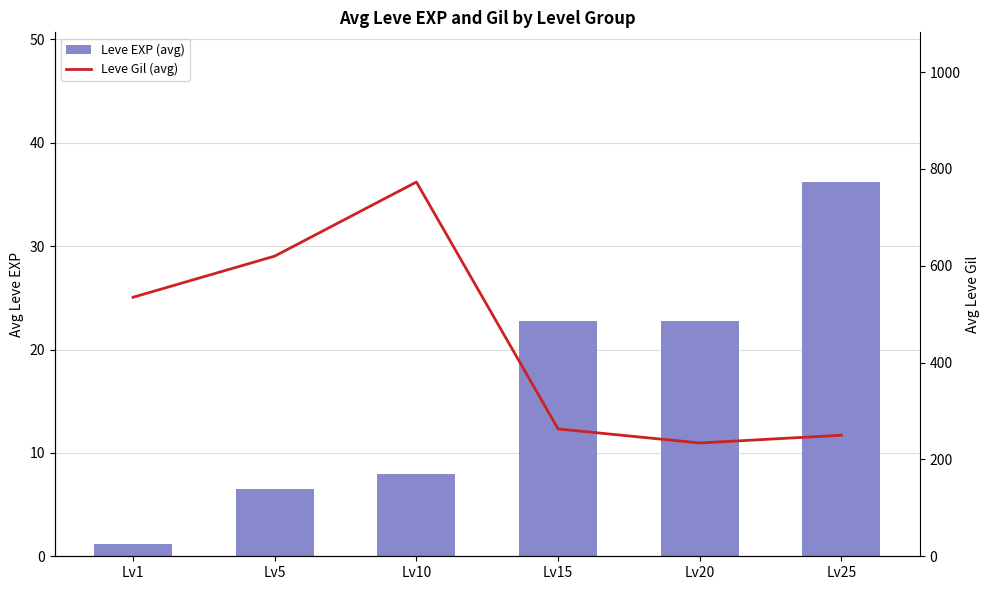

What is the smallest value displayed?

1.2